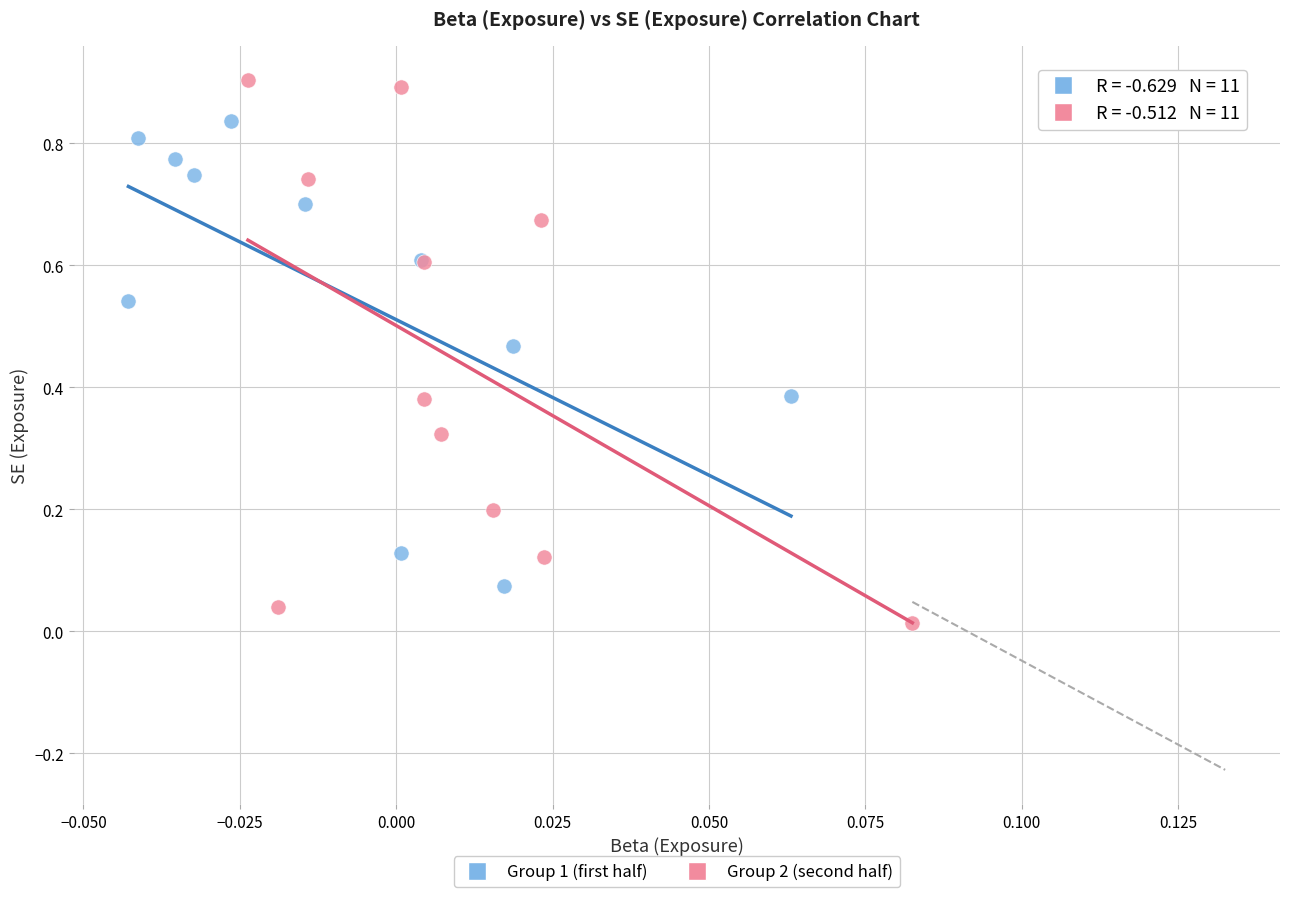

Which series has the largest Y range (max minus min)?

Group 2 (second half)